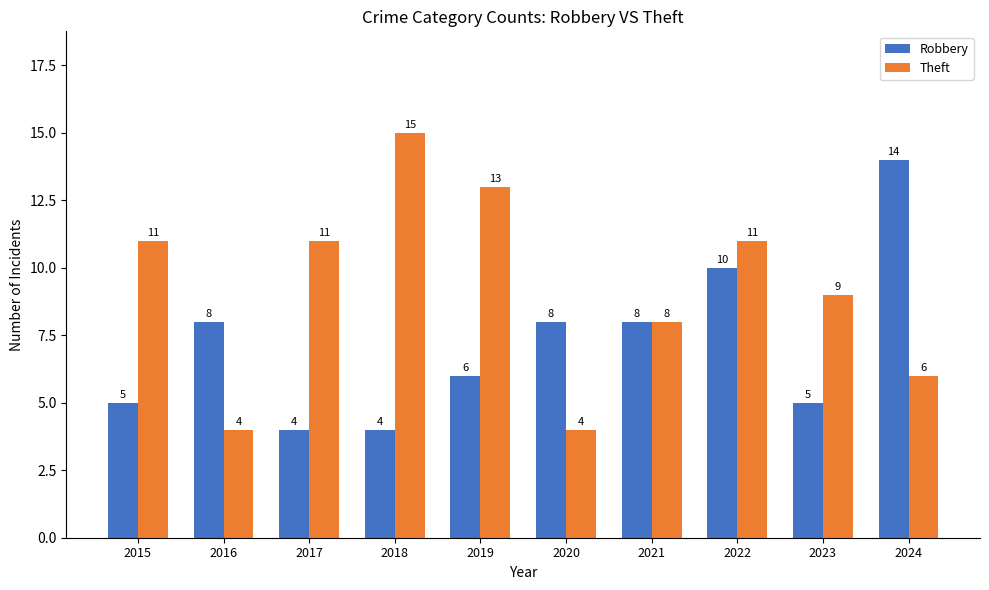

What are all the series names shown in the legend?

Robbery, Theft